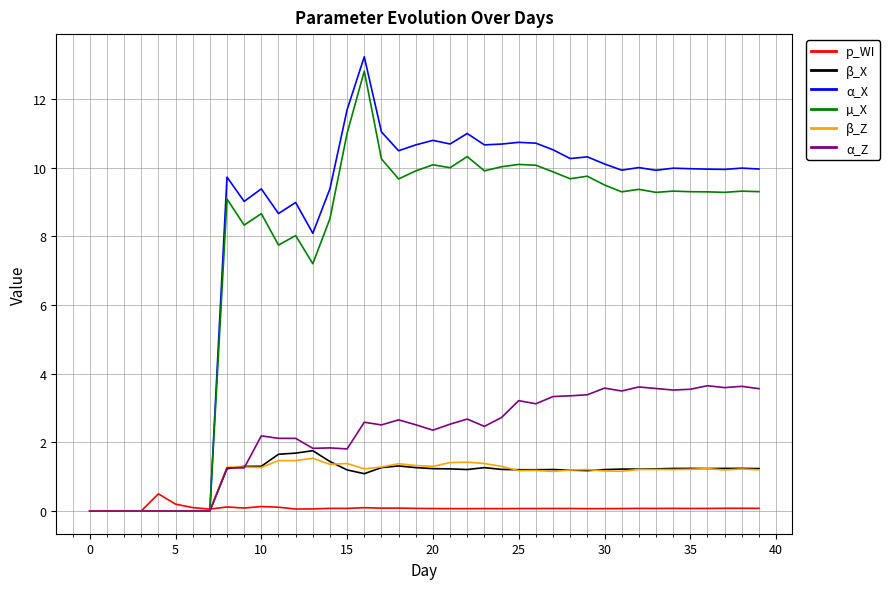

What is the highest value of the p_WI series?

0.5